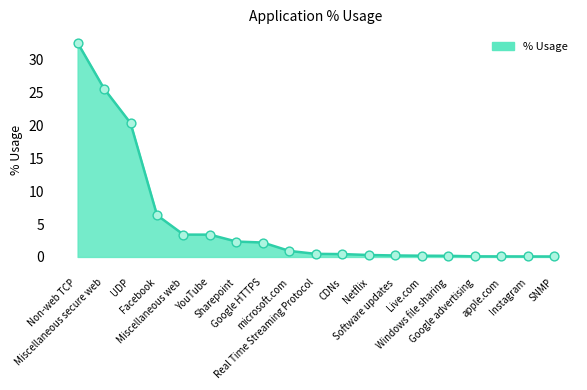

Between apple.com and microsoft.com, which is larger?

microsoft.com